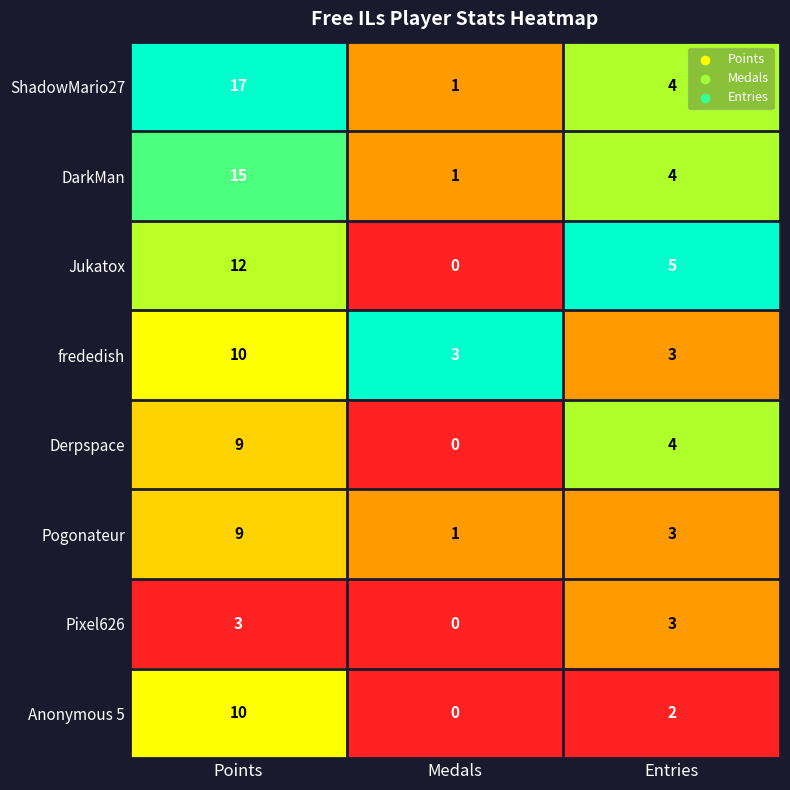

Is the value of Pogonateur at Entries greater than the value of Anonymous 5 at Entries?

Yes